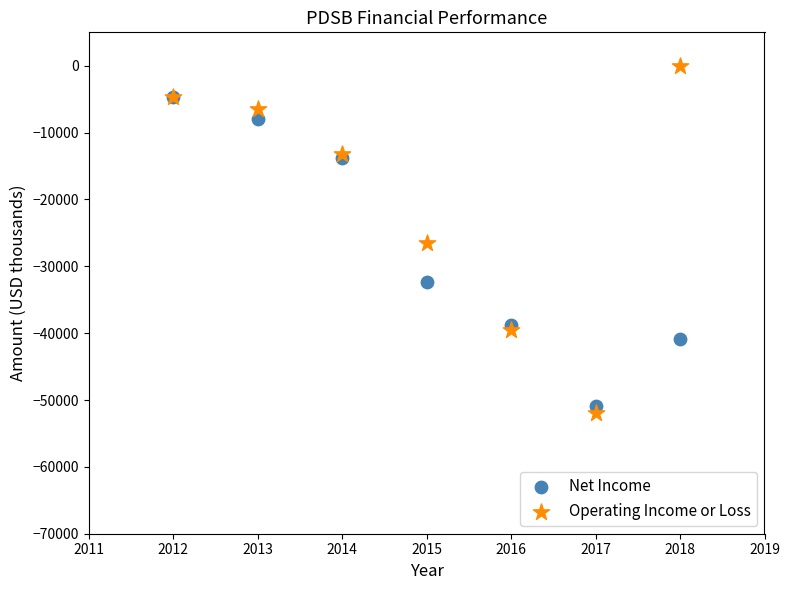

In the Net Income series, what Y value is closest to -27800?

-32400